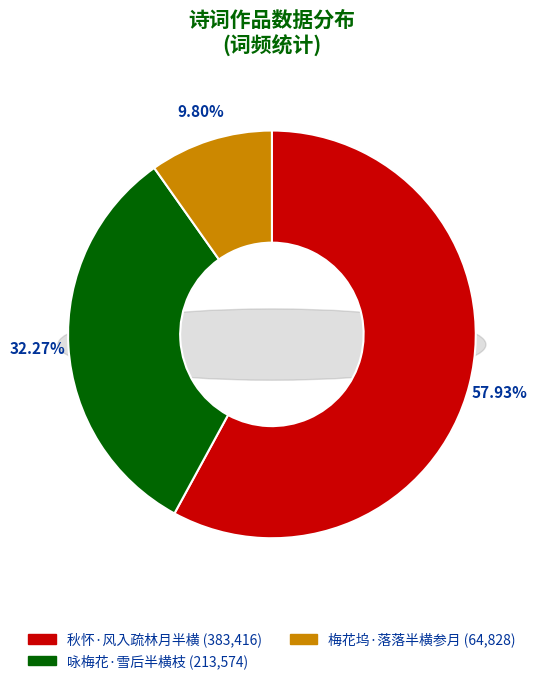

What is the change in value from 秋怀·风入疏林月半横 to 梅花坞·落落半横参月?

-318588